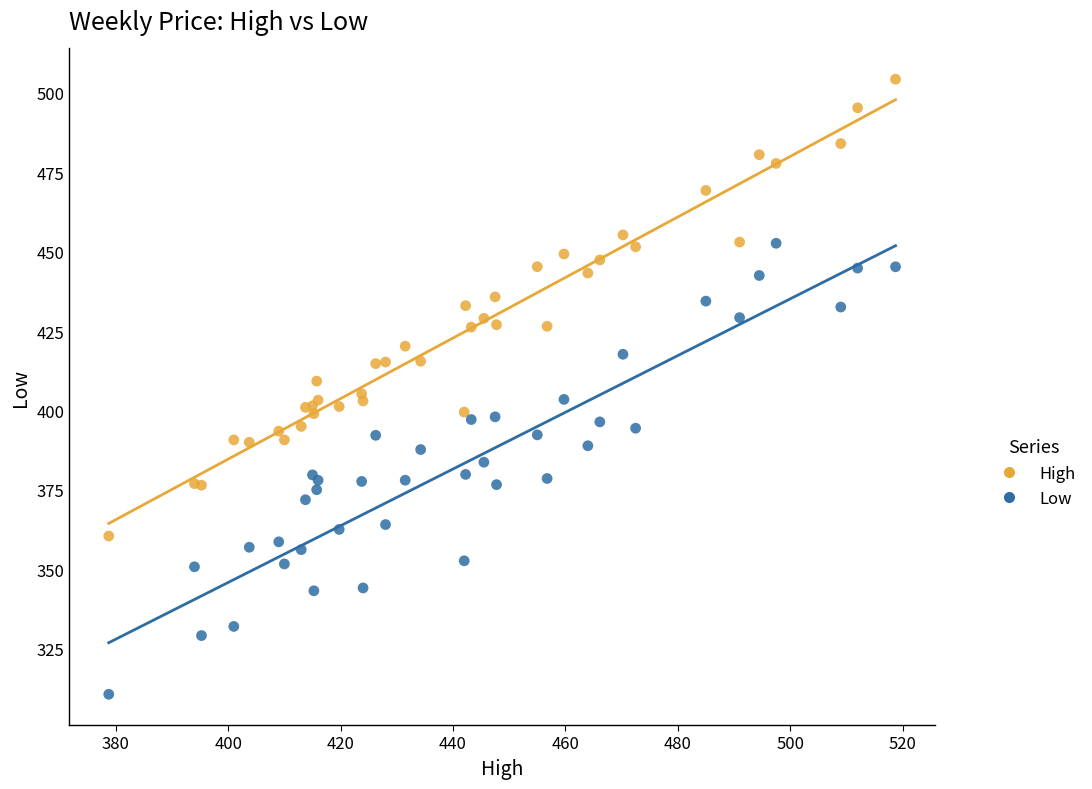

Which series has the widest spread of Y values?

High